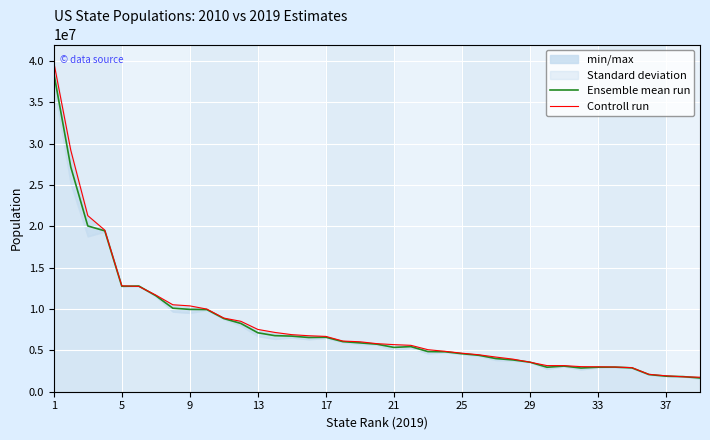

What is the minimum value for Ensemble mean run?

1660895.0